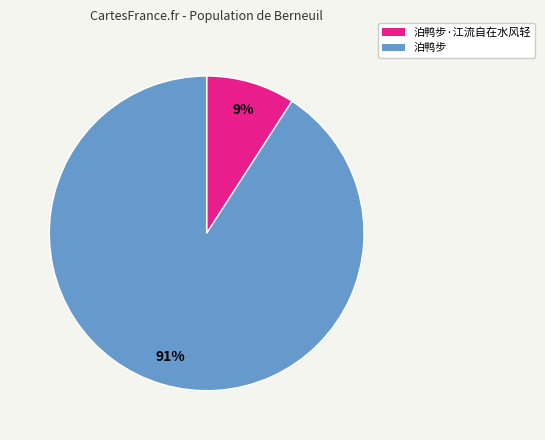

Which slice is the smallest?

泊鸭步·江流自在水风轻